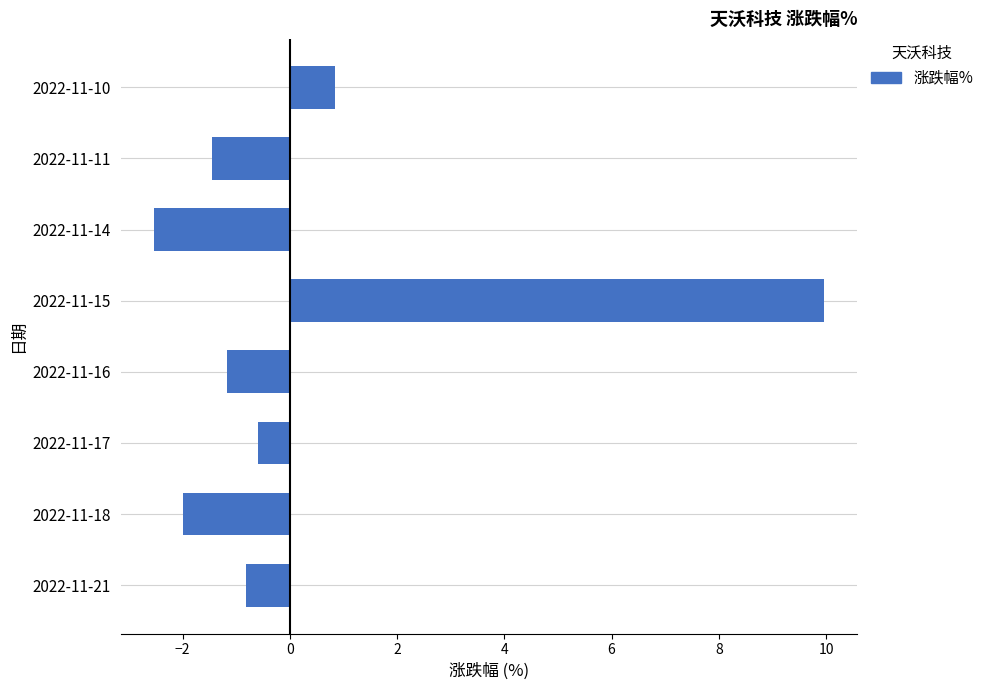

Reading bottom to top, what are all the values shown in this chart?

-0.8	-2.0	-0.6	-1.2	10.0	-2.5	-1.5	0.8